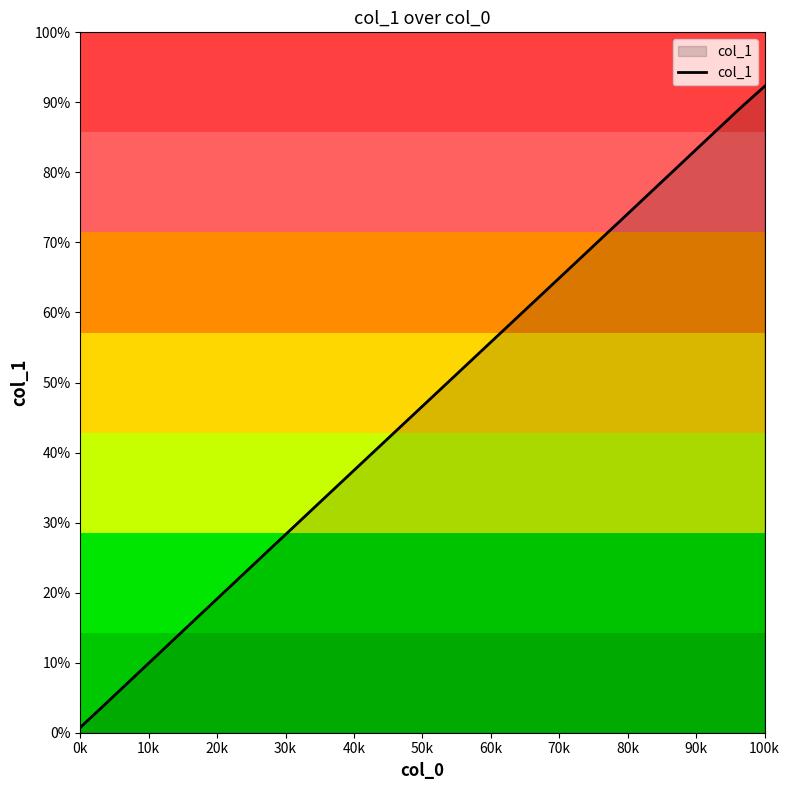

What is the sum of all values?

134.1